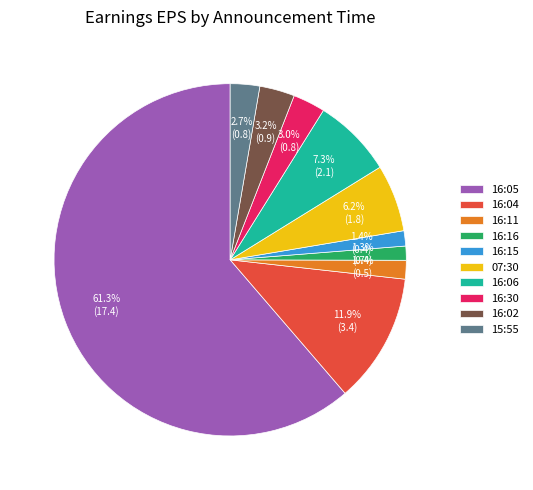

Does 07:30 account for over 50% of the chart?

No